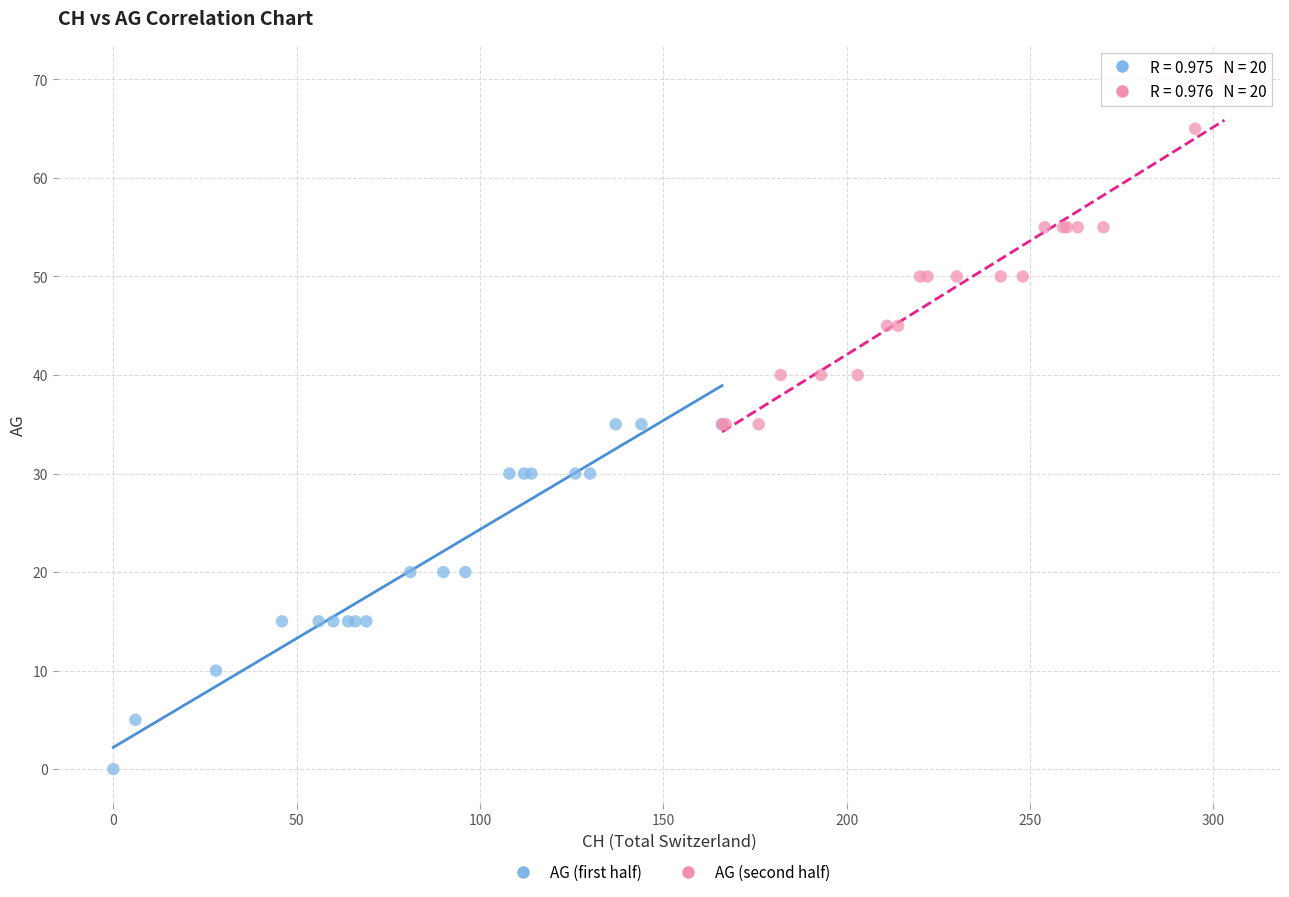

Which series reaches the minimum Y coordinate?

AG (first half)